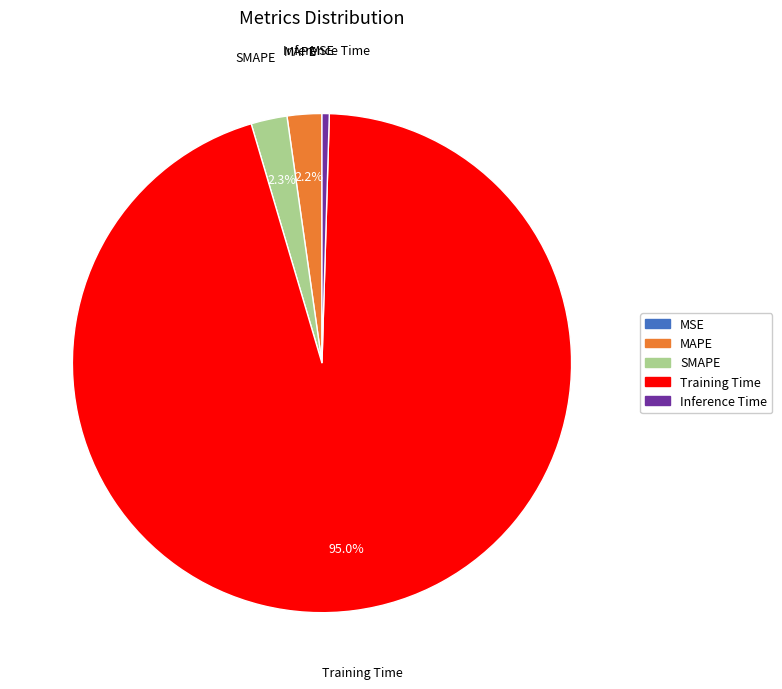

Is it true that Inference Time is 9% of the pie?

False